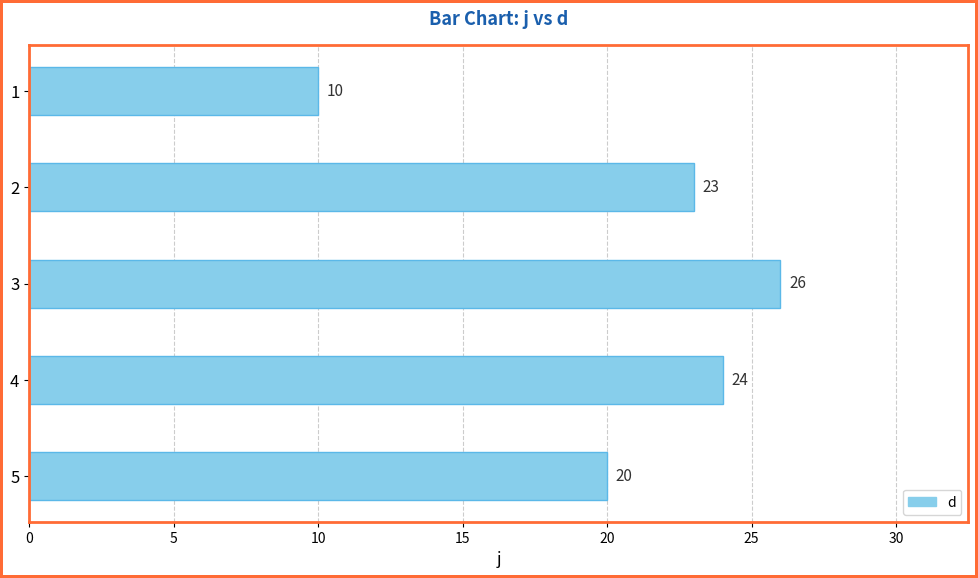

The chart shows a value of 23 at 2. True or false?

True